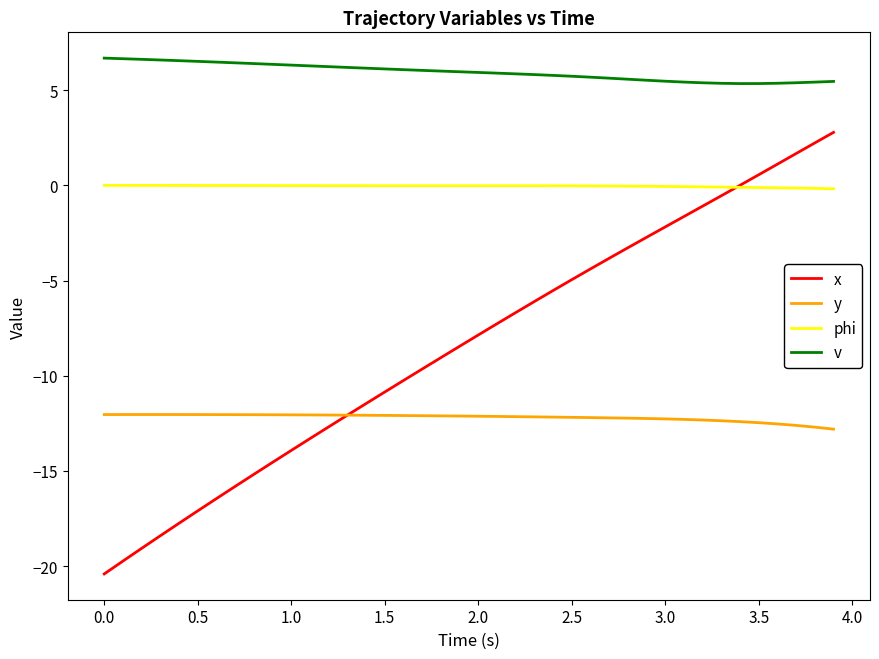

Which series has the largest total across all categories?

v